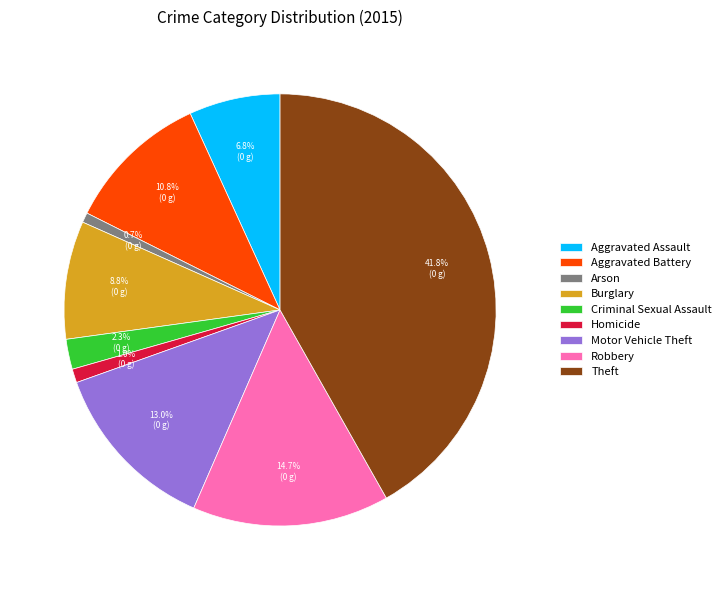

What percentage do Criminal Sexual Assault and Robbery together represent?

17.0%